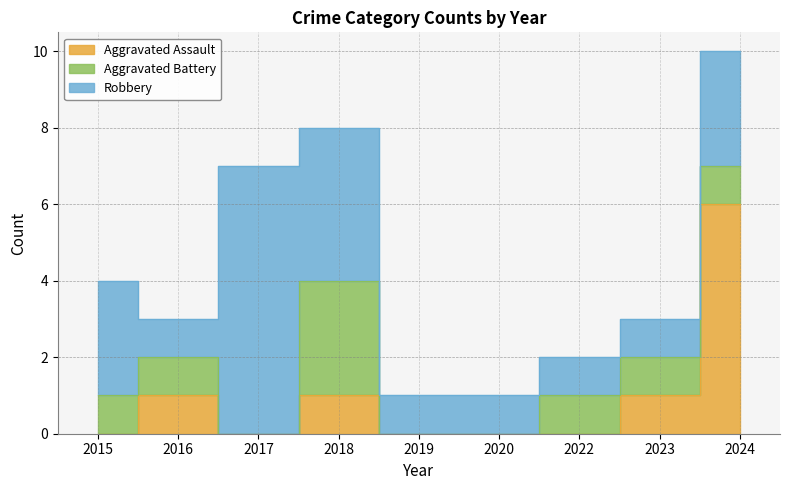

Is it true that Aggravated Battery equals 3 at 2018?

True